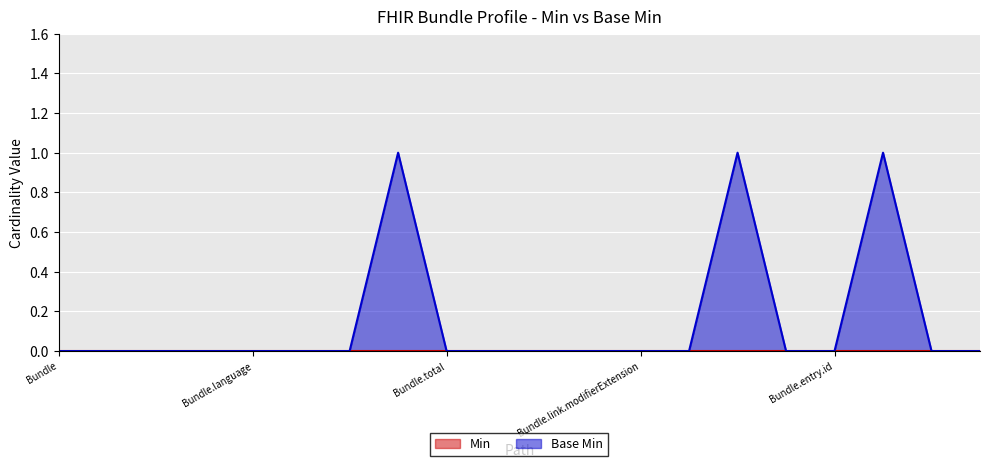

Rank the categories by value from highest to lowest.

Bundle.timestamp, Bundle.link.url, Bundle.entry.extension, Bundle, Bundle.id, Bundle.meta, Bundle.implicitRules, Bundle.language, Bundle.identifier, Bundle.type, Bundle.total, Bundle.link, Bundle.link.id, Bundle.link.extension, Bundle.link.modifierExtension, Bundle.link.relation, Bundle.entry, Bundle.entry.id, Bundle.entry.modifierExtension, Bundle.entry.link